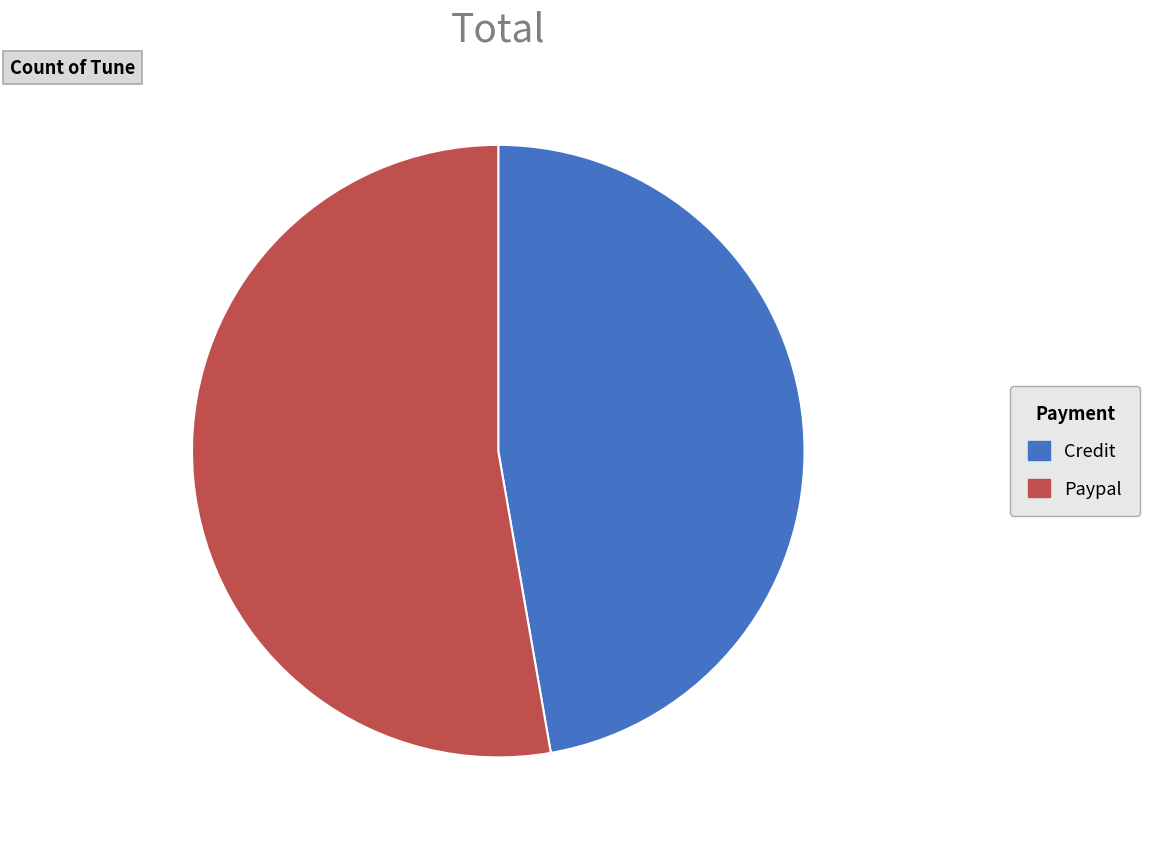

Combined, do Credit and Paypal account for over 50%?

Yes